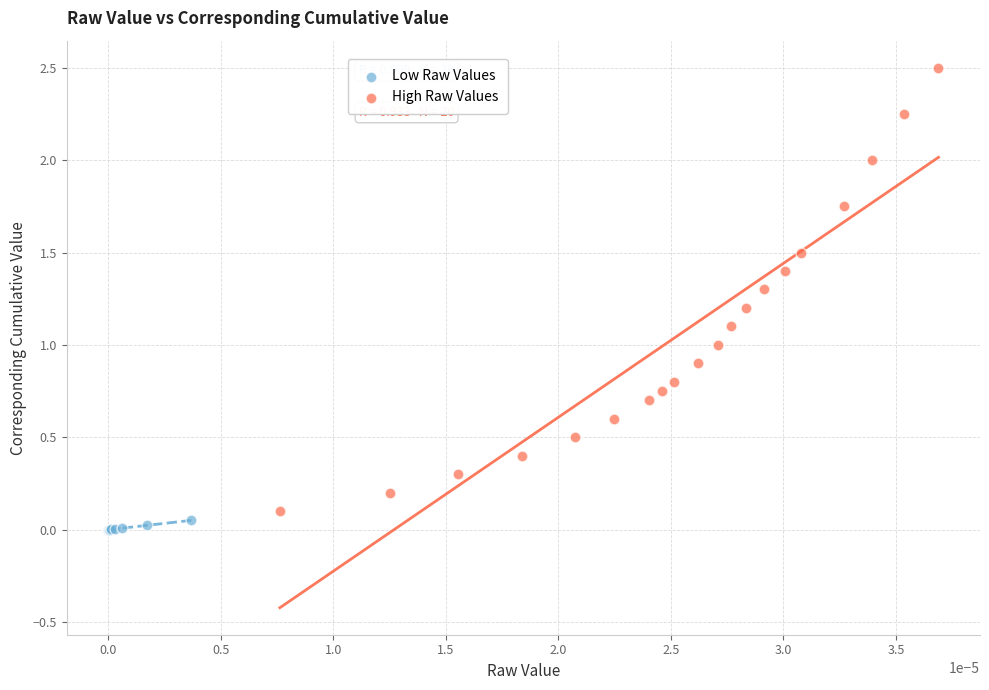

Which series has the widest spread of Y values?

High Raw Values